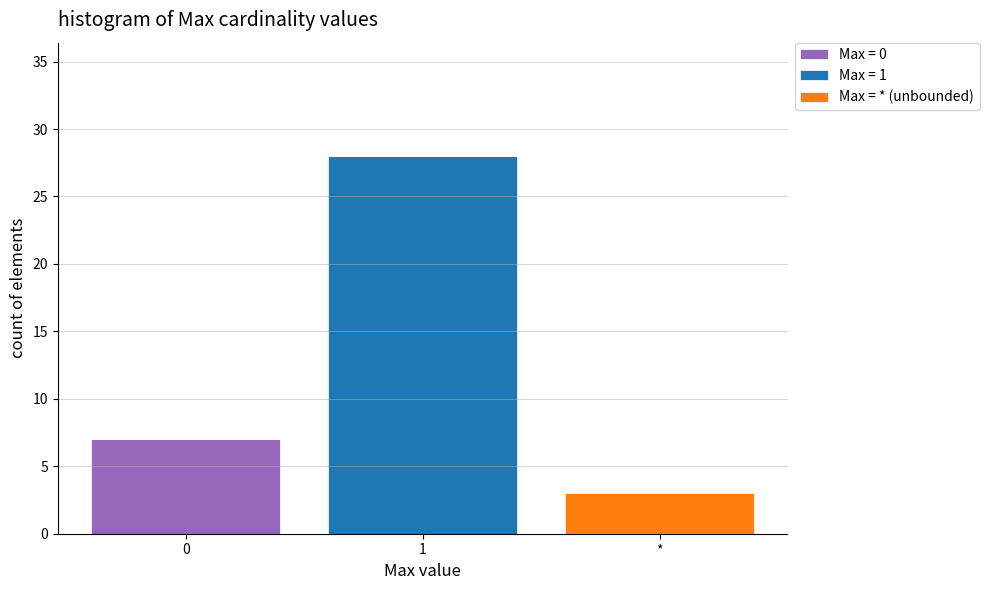

Reading left to right, transcribe the values for Max = 0.

0=7	1=0	*=0